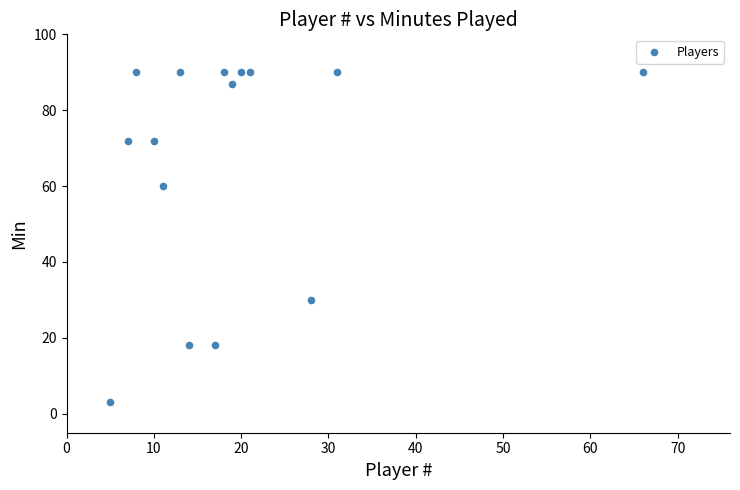

What Y value in the scatter plot is closest to 46?

60